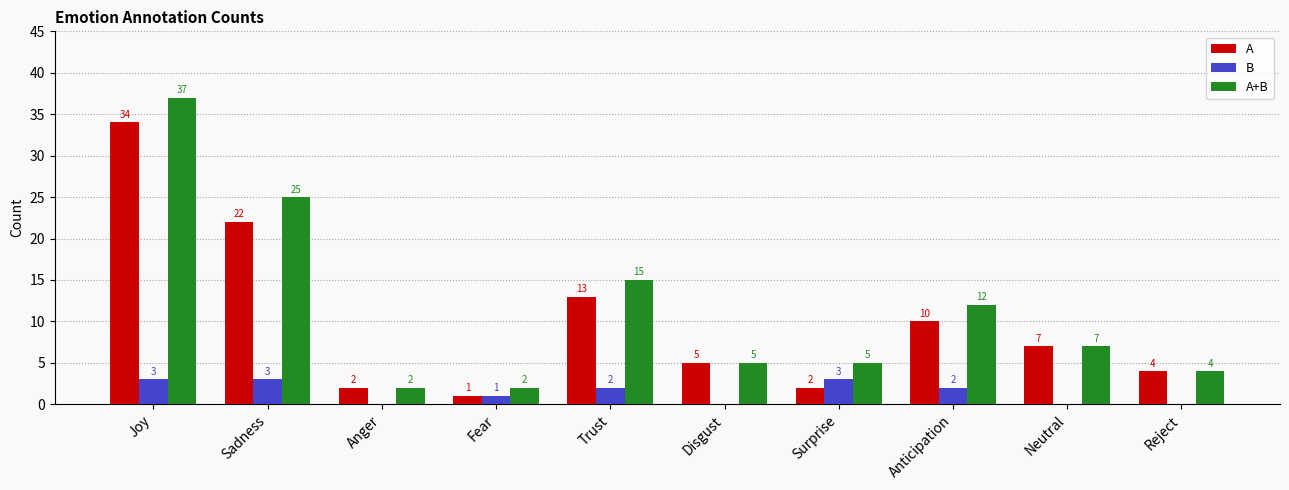

What is the highest value of the B series?

3